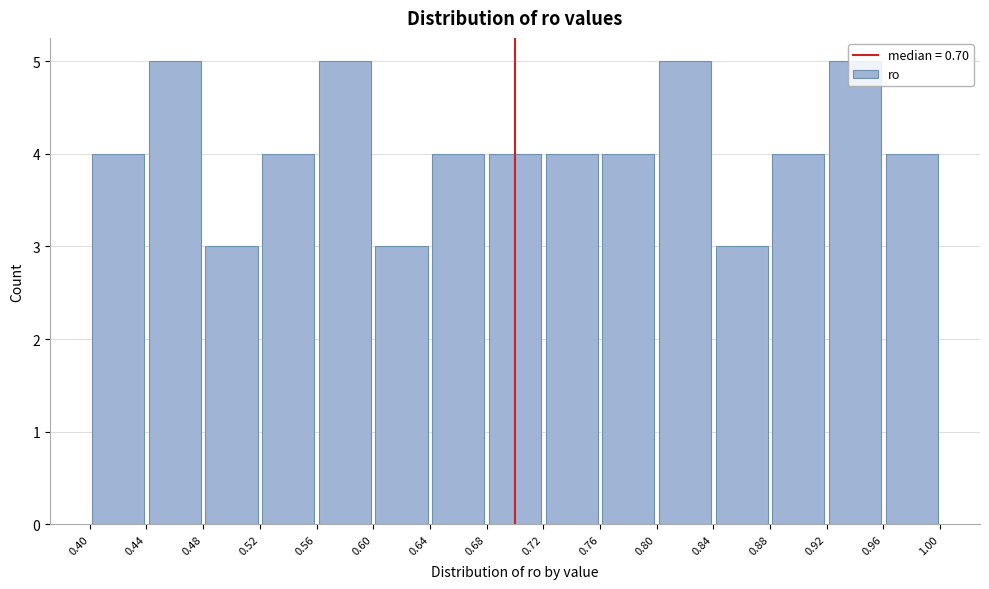

Reading left to right, transcribe this chart: for each bar, give the range it covers on the x-axis and its height. The values are not printed on the chart, so give them approximately, as read against the axis.

0.40 to 0.44: 4
0.44 to 0.48: 5
0.48 to 0.52: 3
0.52 to 0.56: 4
0.56 to 0.60: 5
0.60 to 0.64: 3
0.64 to 0.68: 4
0.68 to 0.72: 4
0.72 to 0.76: 4
0.76 to 0.80: 4
0.80 to 0.84: 5
0.84 to 0.88: 3
0.88 to 0.92: 4
0.92 to 0.96: 5
0.96 to 1.00: 4